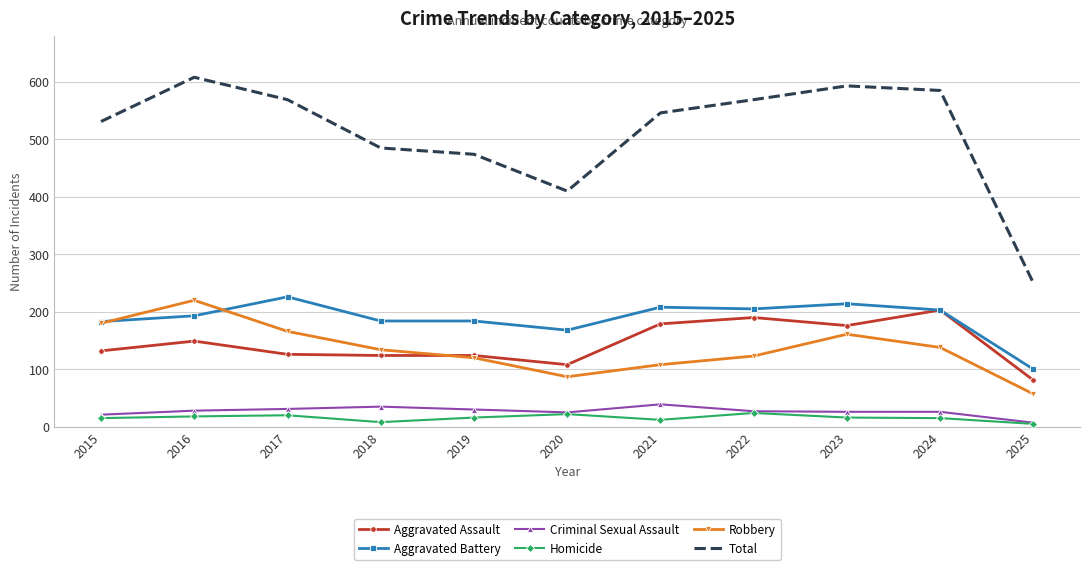

True or false: Total has more than 2 interior local peaks.

False